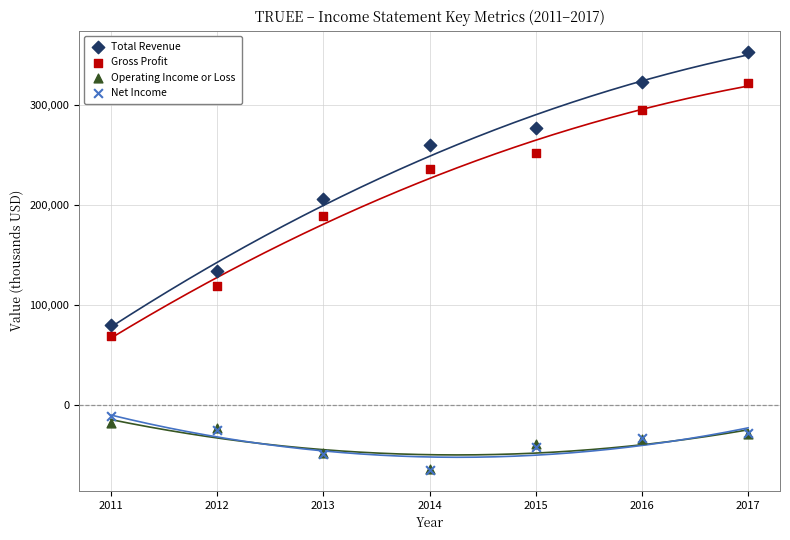

Across all series, what Y value is closest to 144350?

134000